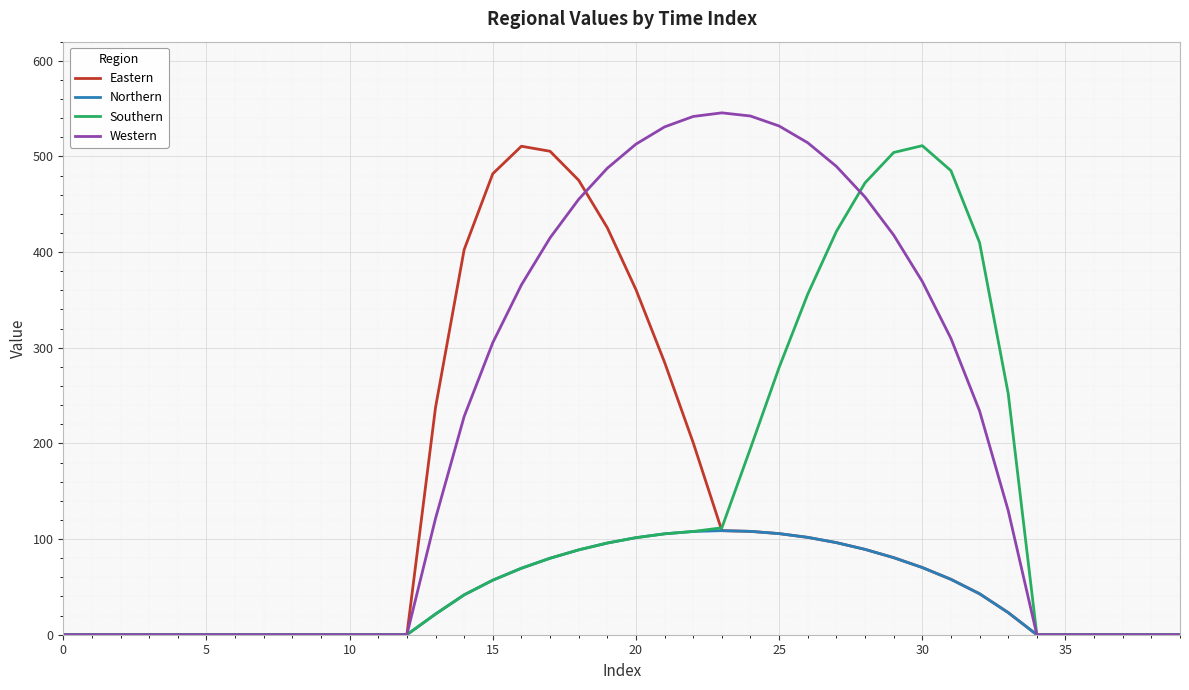

What is the maximum value shown in the chart?

545.6